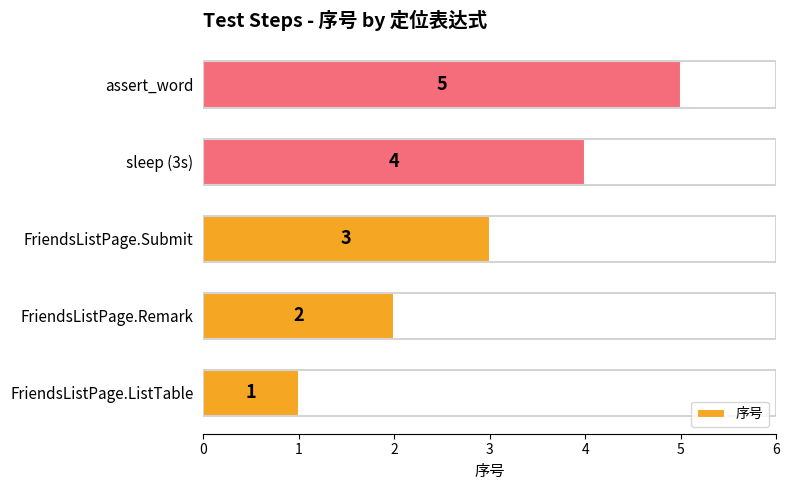

What is the sum of the values at FriendsListPage.Submit and FriendsListPage.ListTable?

4